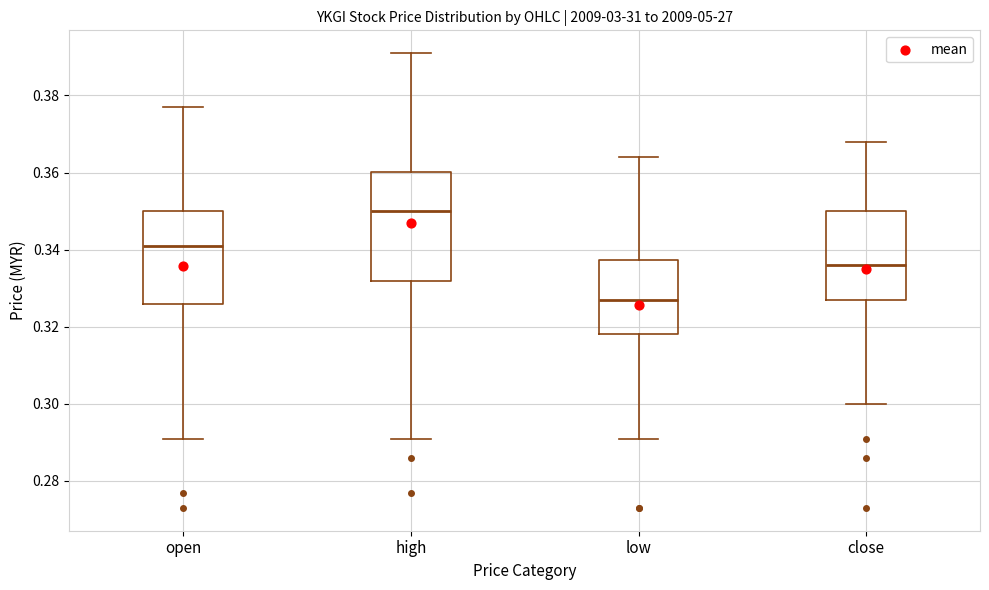

Which box is the tallest, from its lower edge to its upper edge?

high